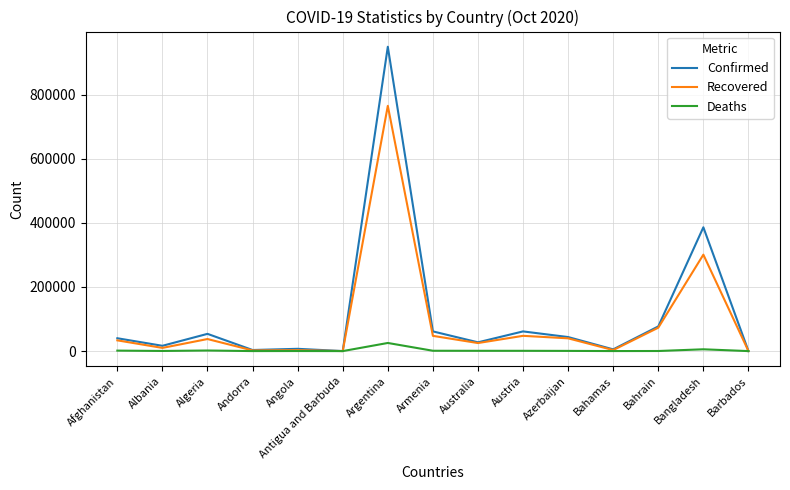

Rank the series by their average value, from highest to lowest.

Confirmed, Recovered, Deaths